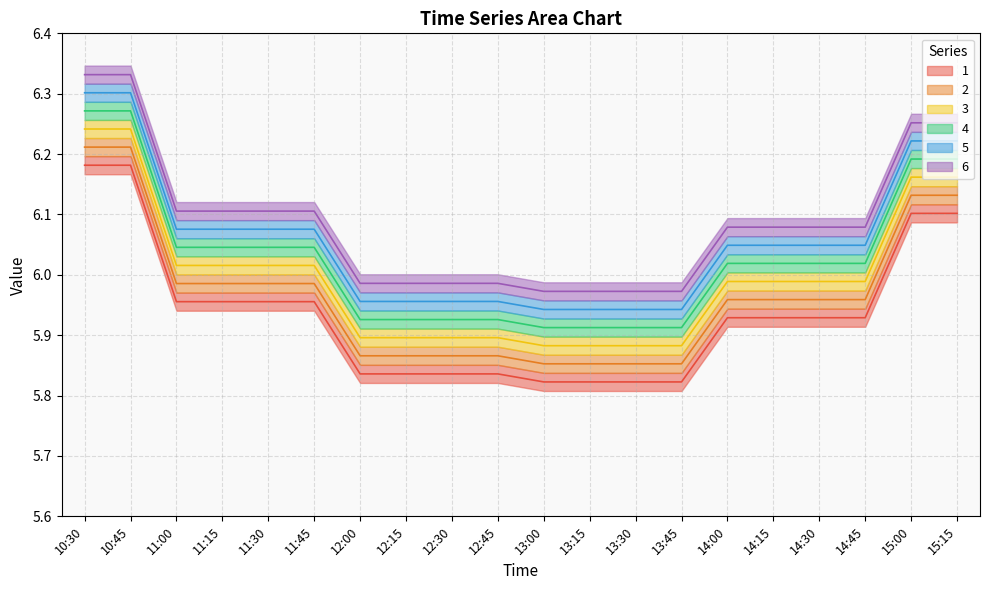

What is the average value of the 1 series?

5.9